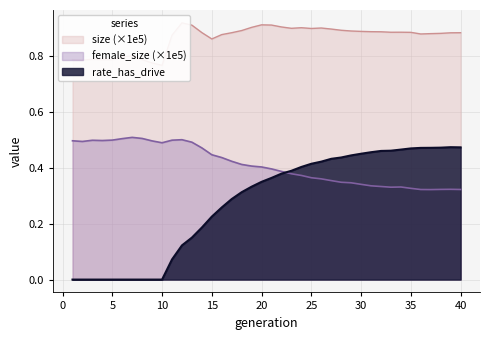

List the series in order of their peak value, lowest first.

rate_has_drive, female_size, size